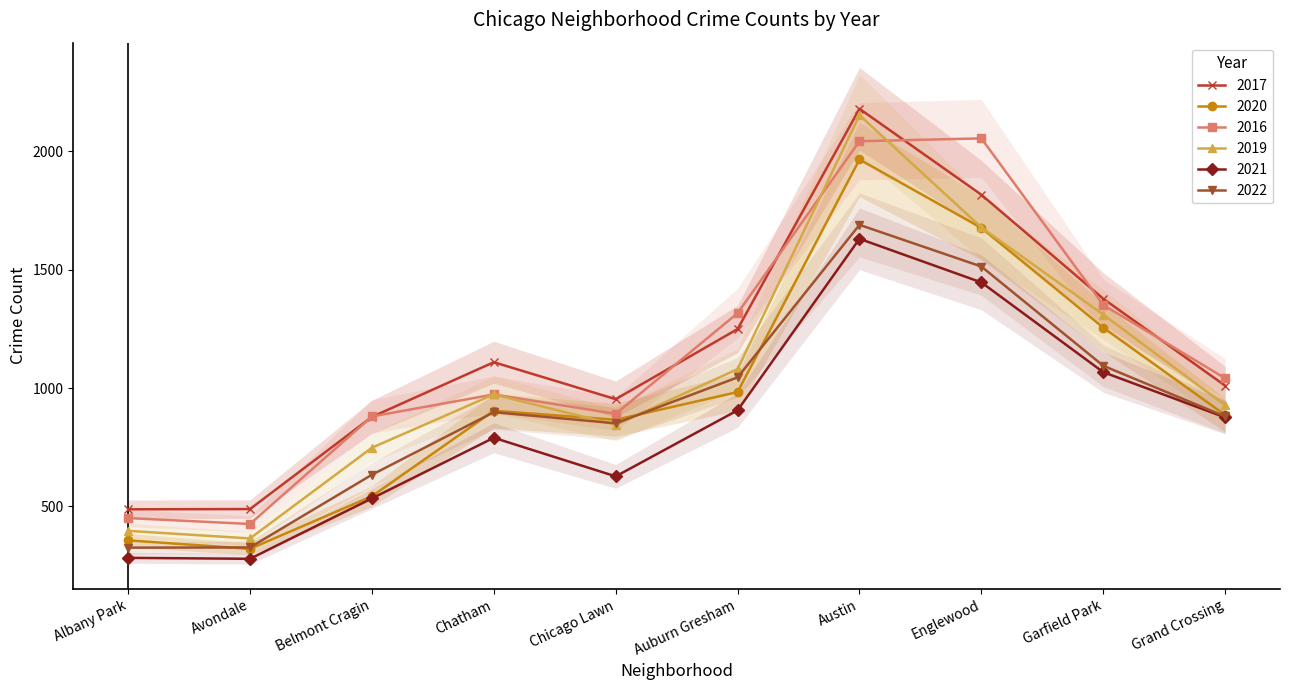

The 2021 series shows 906 at Auburn Gresham. True or false?

True